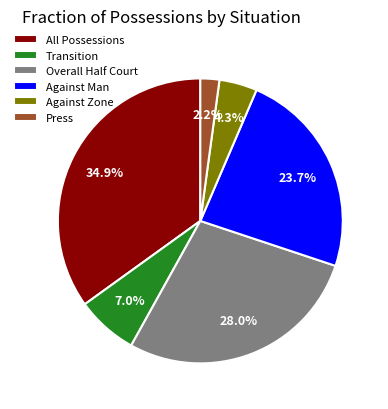

The Transition slice represents 1% of the pie. True or false?

False